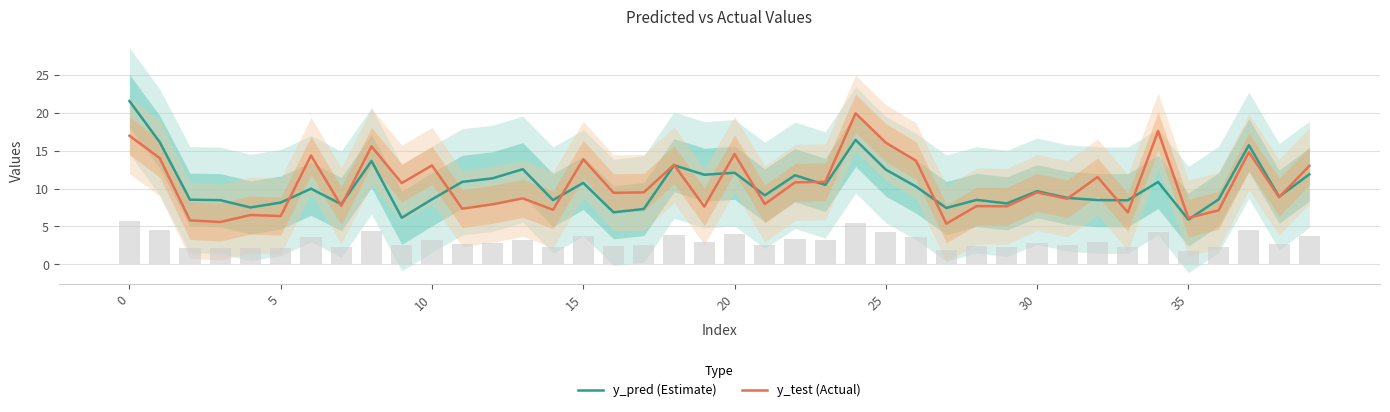

Read the y_test (Actual) value at 13.

8.7